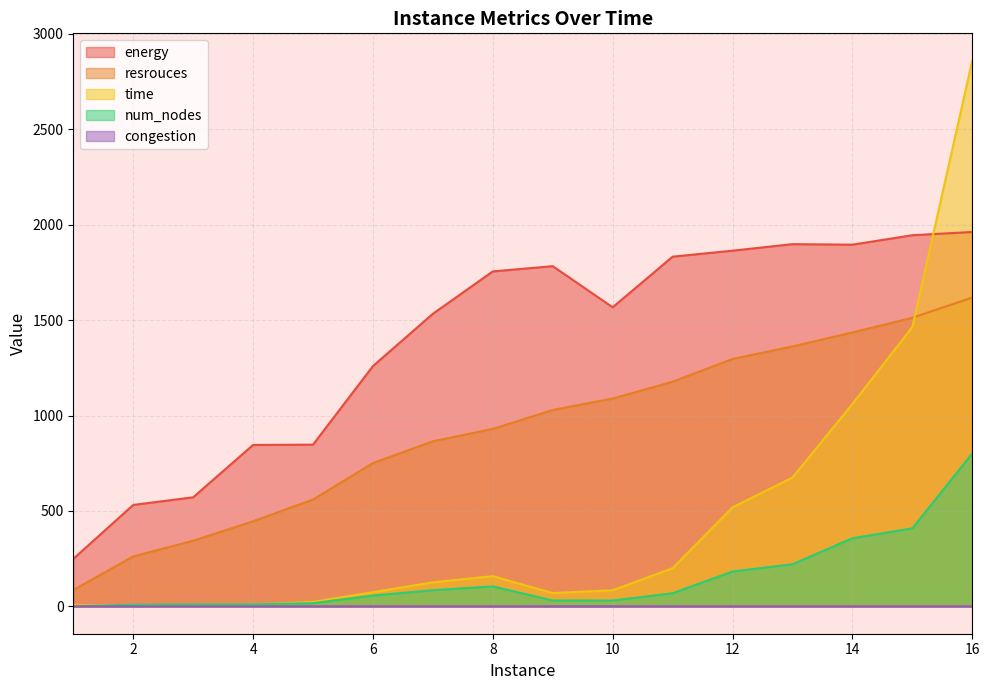

Reading right to left, list all the values displayed in this chart.

energy: 1961.3	1944.3	1895.0	1897.7	1863.5	1832.0	1567.0	1782.3	1754.8	1533.0	1259.0	847.5	845.8	571.7	531.7	249.2
resrouces: 1618.0	1512.0	1435.0	1362.0	1296.0	1177.0	1089.0	1029.0	930.0	865.0	751.0	560.0	446.0	344.0	262.0	86.0
time: 2859.0	1463.4	1060.3	675.1	519.0	200.3	84.5	69.9	158.4	126.3	74.6	23.9	9.8	7.1	6.7	6.7
num_nodes: 801.0	409.0	357.0	221.0	183.0	69.0	31.0	31.0	105.0	85.0	57.0	17.0	11.0	11.0	9.0	1.0
congestion: 1.0	1.0	1.0	1.0	1.0	1.0	1.0	1.0	0.9	0.9	0.9	0.9	0.9	0.9	0.6	0.5